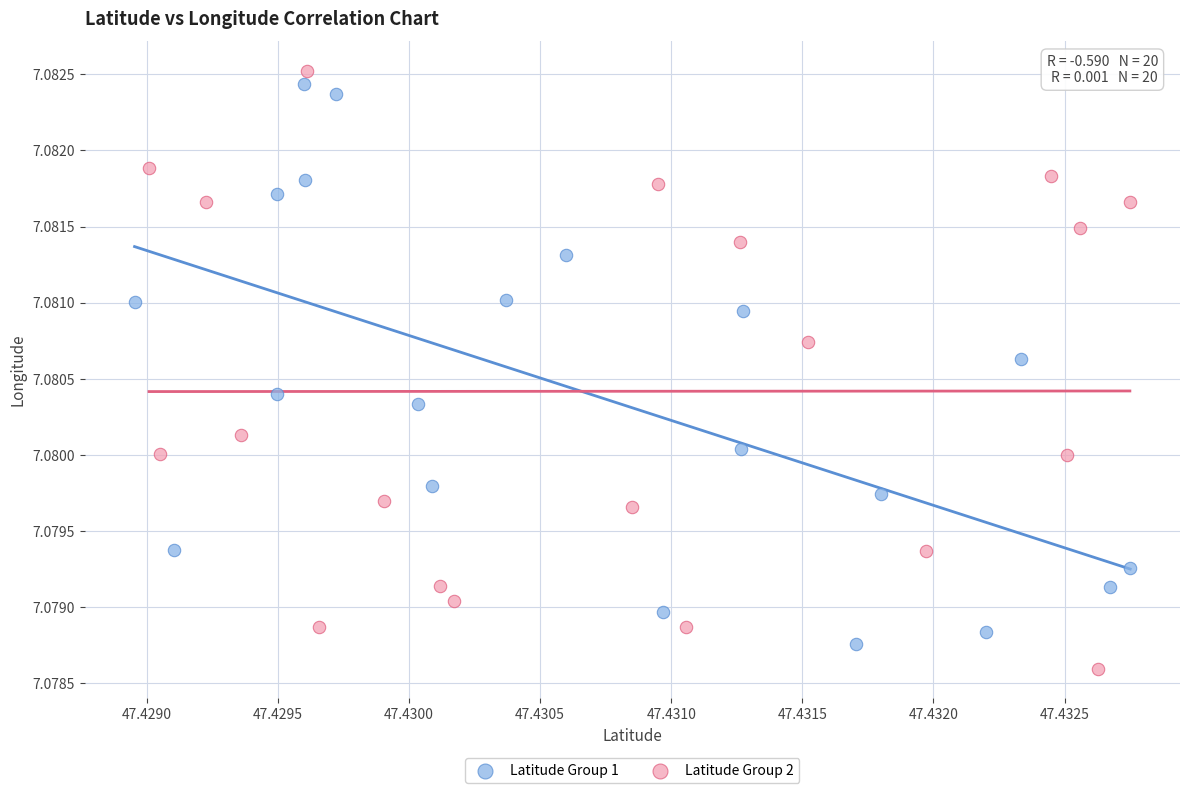

What are all the series names shown in the legend?

Latitude Group 1, Latitude Group 2